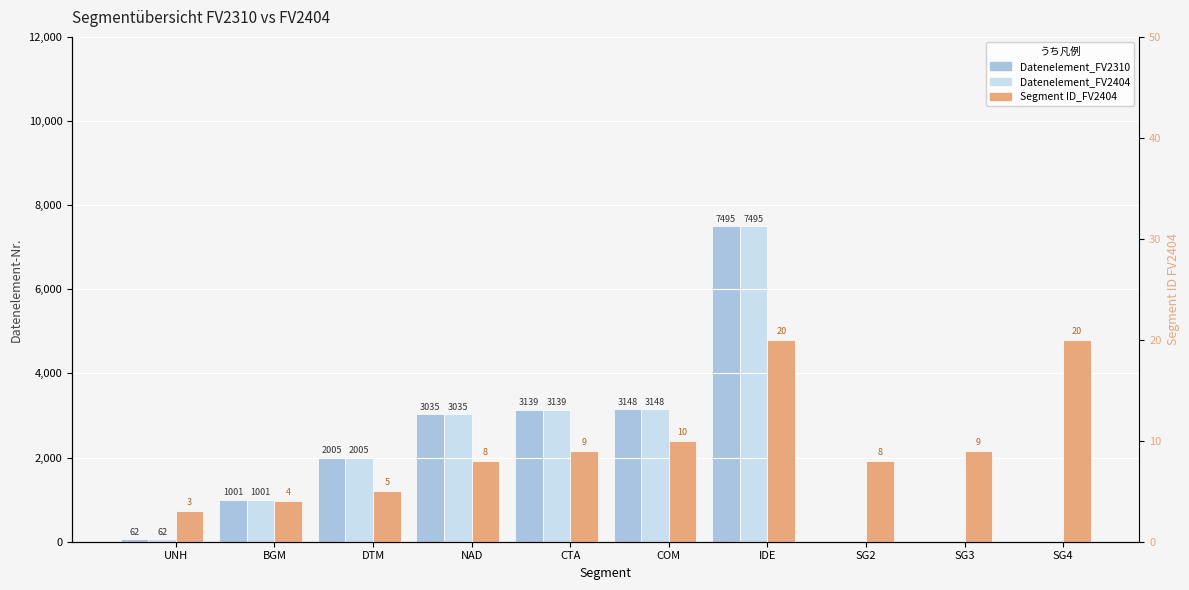

How many distinct data groups are displayed?

3